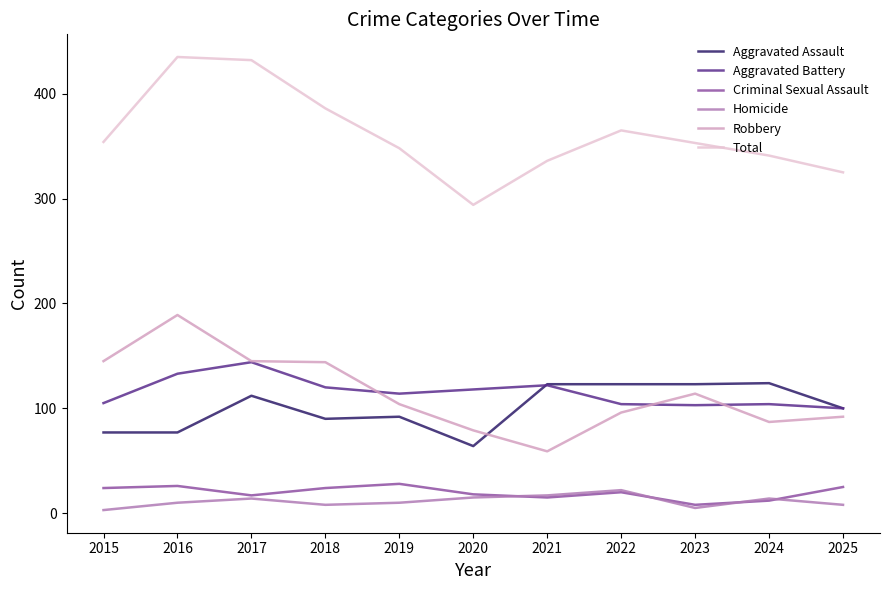

What is the maximum value for Total?

435